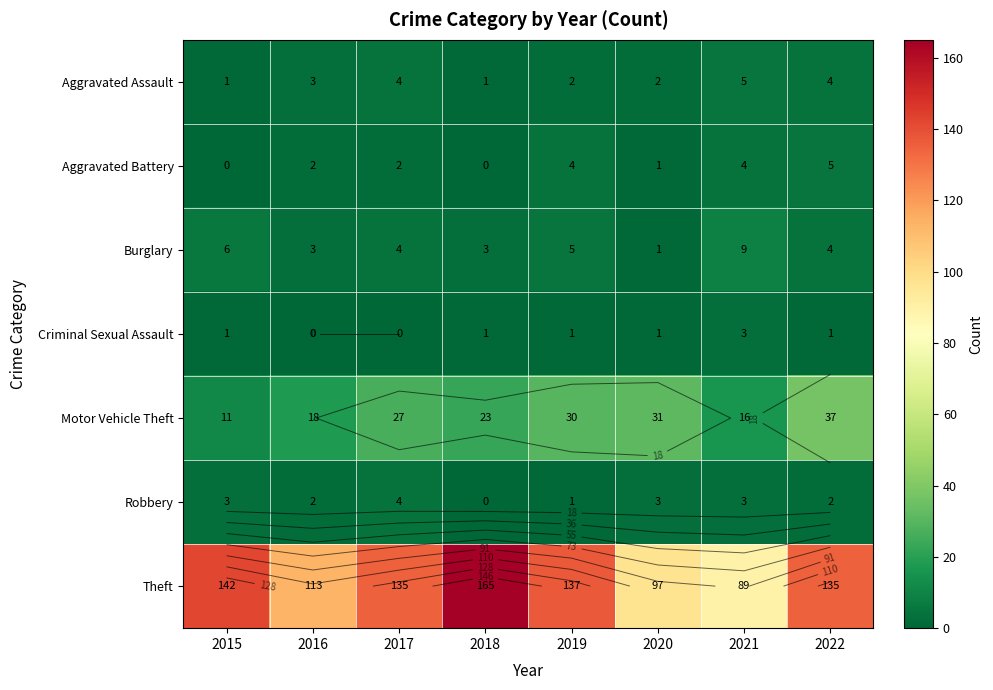

What is the sum of the Theft values at 2022 and 2019?

272